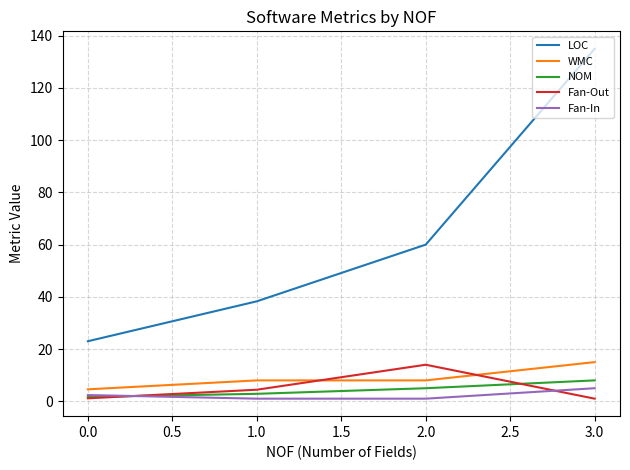

Which series has the widest spread of values?

LOC